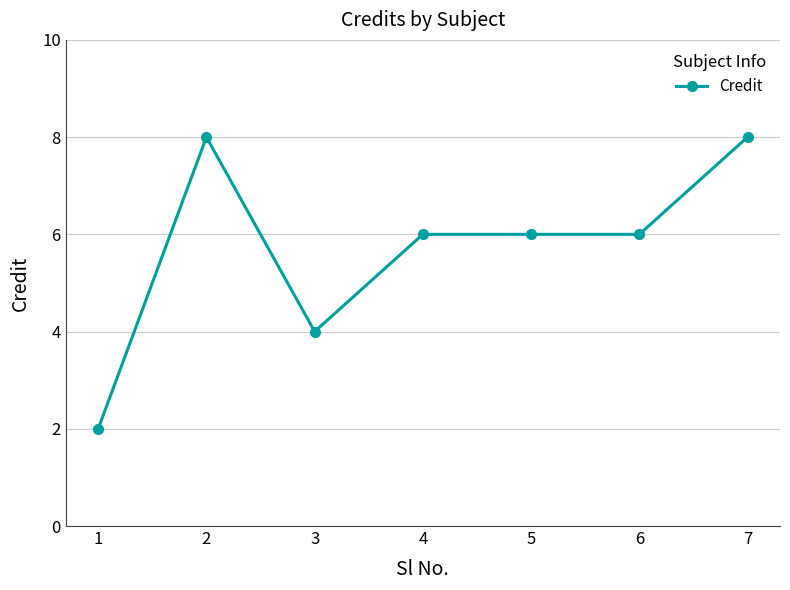

What is the value of the 1st point from the left?

2